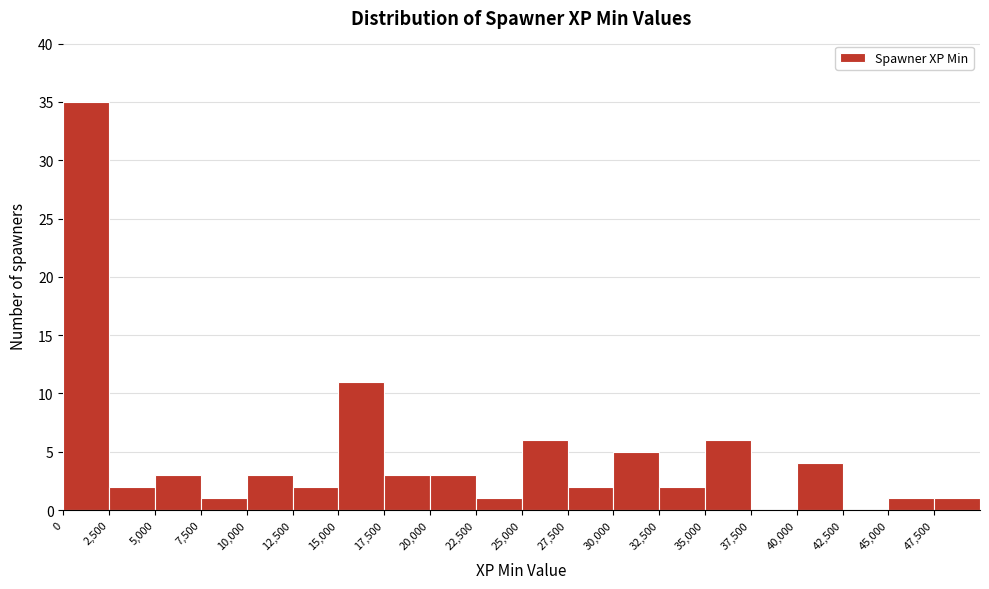

Over which range of the x-axis is the bar tallest?

0 to 2500